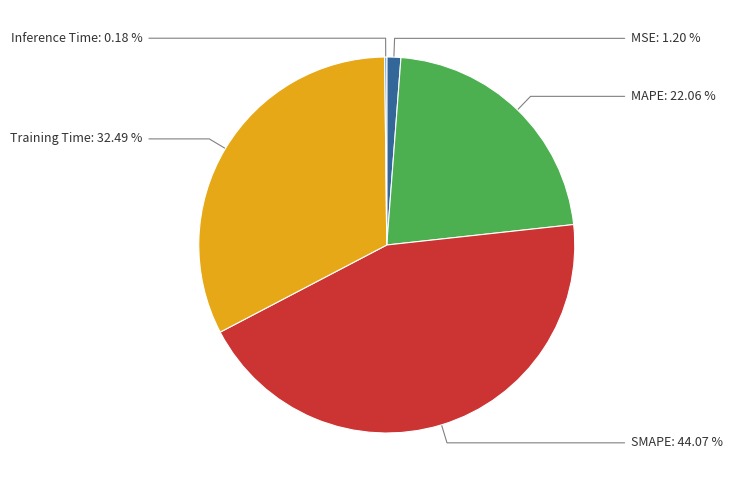

To the nearest percent, what is the average slice percentage?

20%